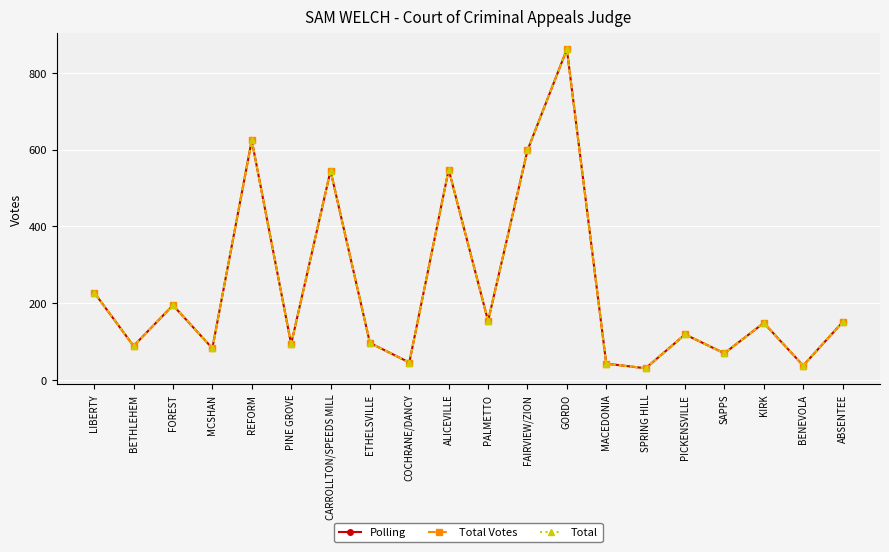

What is the maximum value for Total Votes?

861